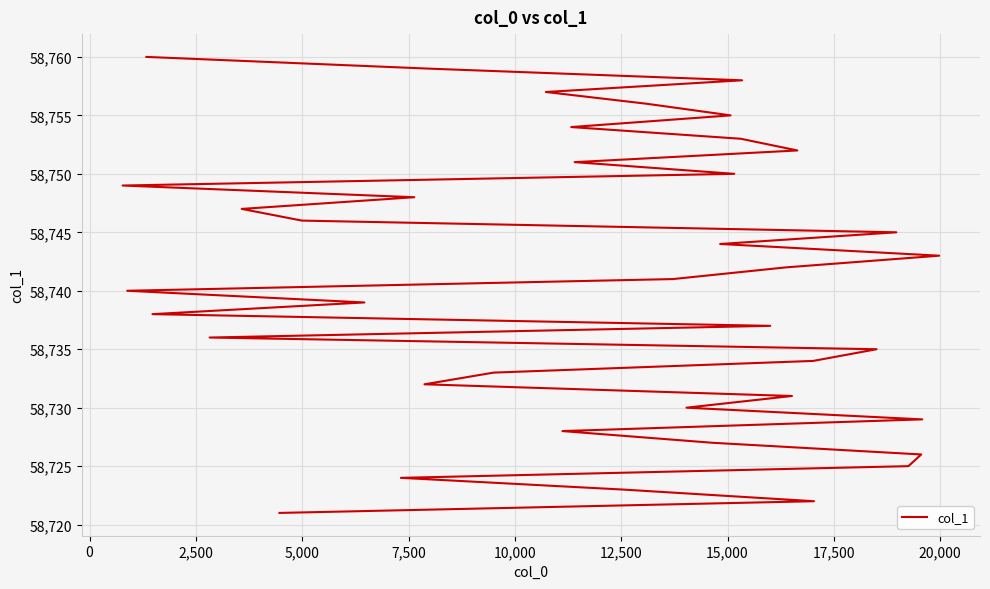

What is the sum of all values?

2349620